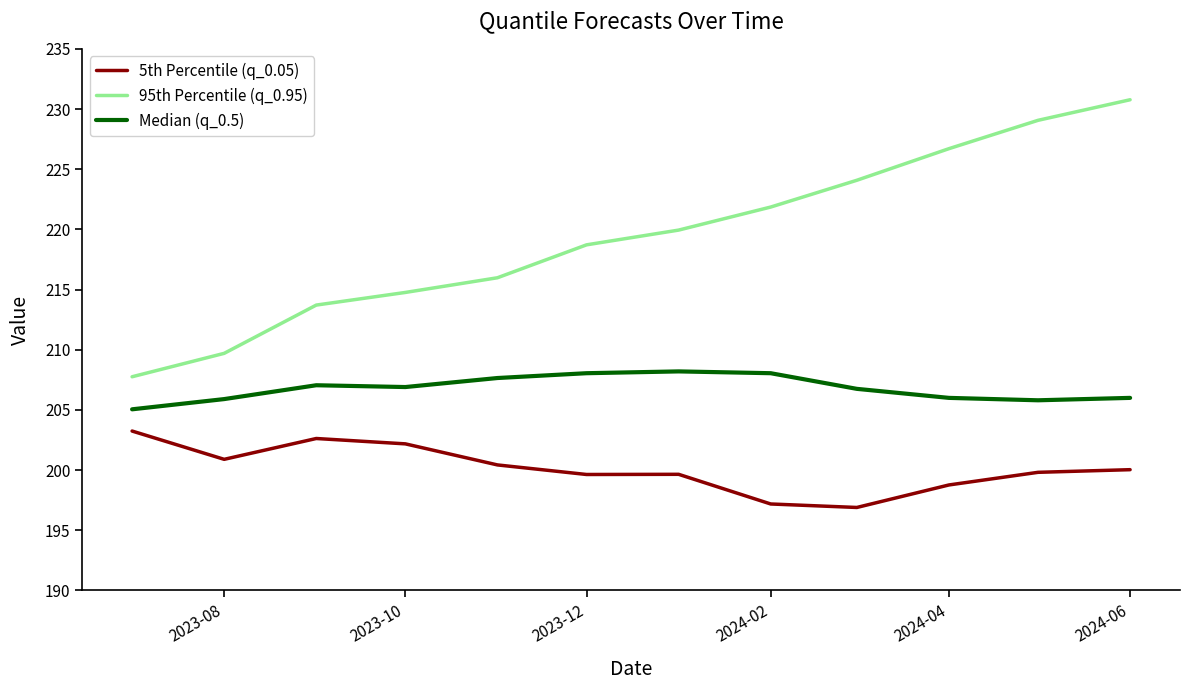

Which series has the largest range (max minus min)?

95th Percentile (q_0.95)